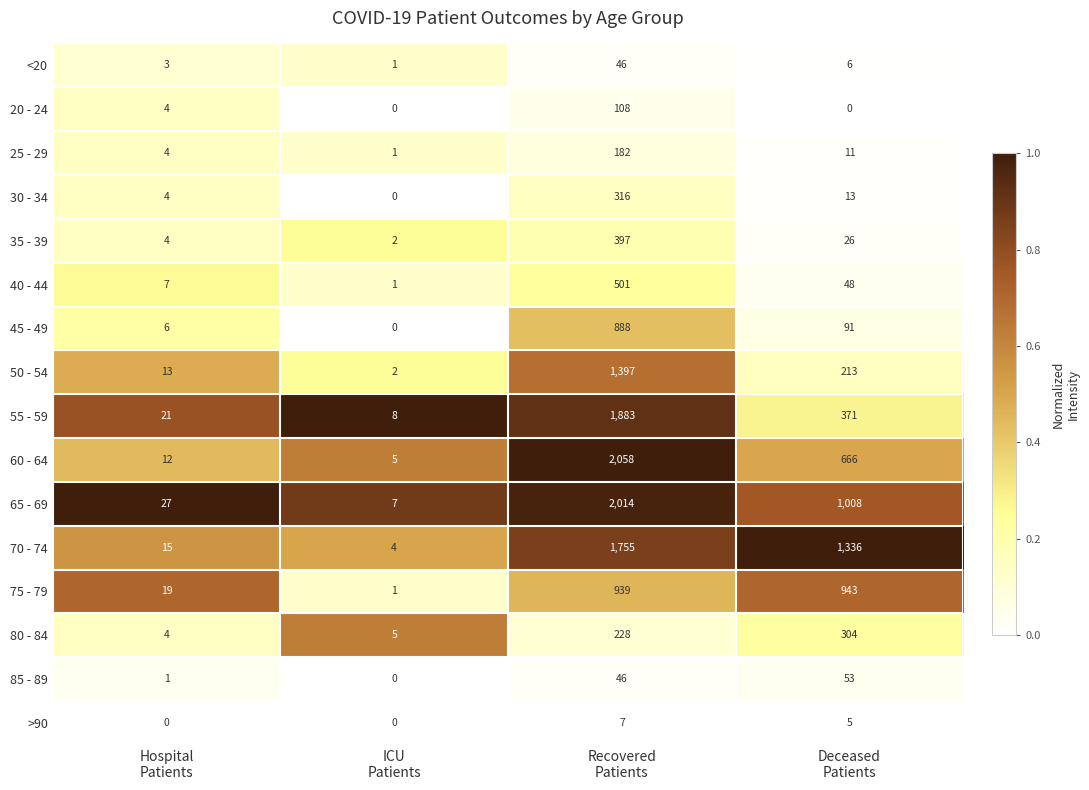

Which series has the largest range (max minus min)?

60 - 64